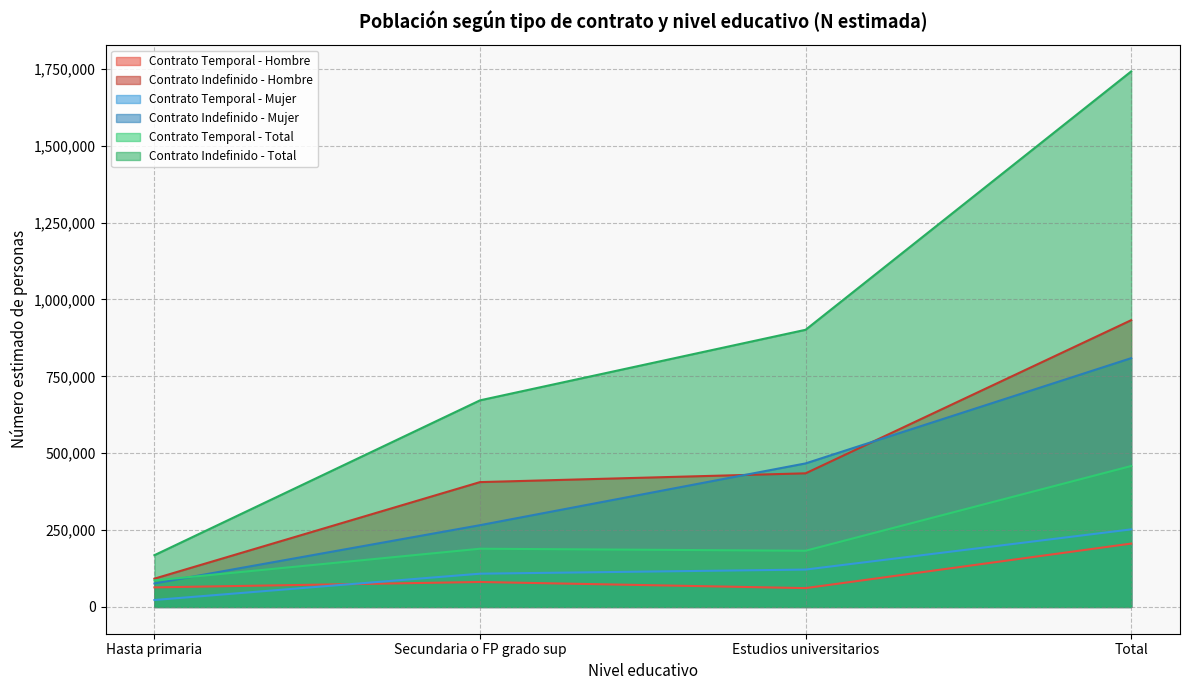

How many Contrato Indefinido - Mujer values are between 265950 and 809172?

3